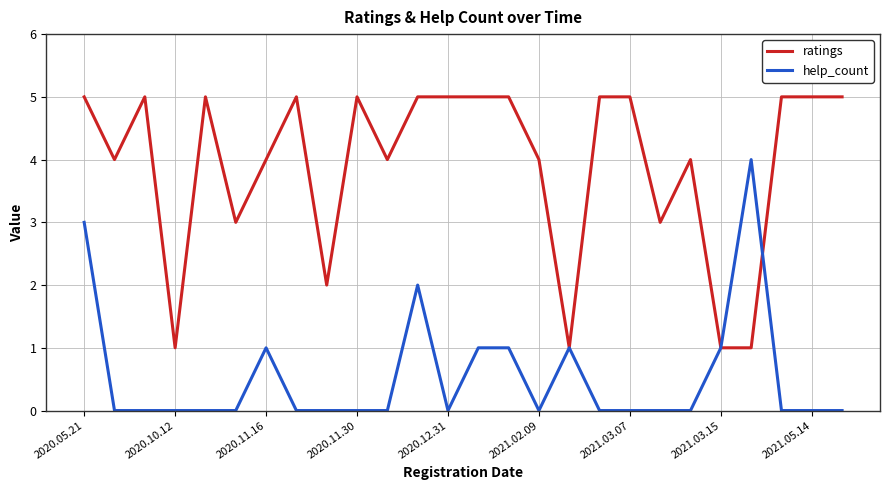

Which series has the largest total across all categories?

ratings